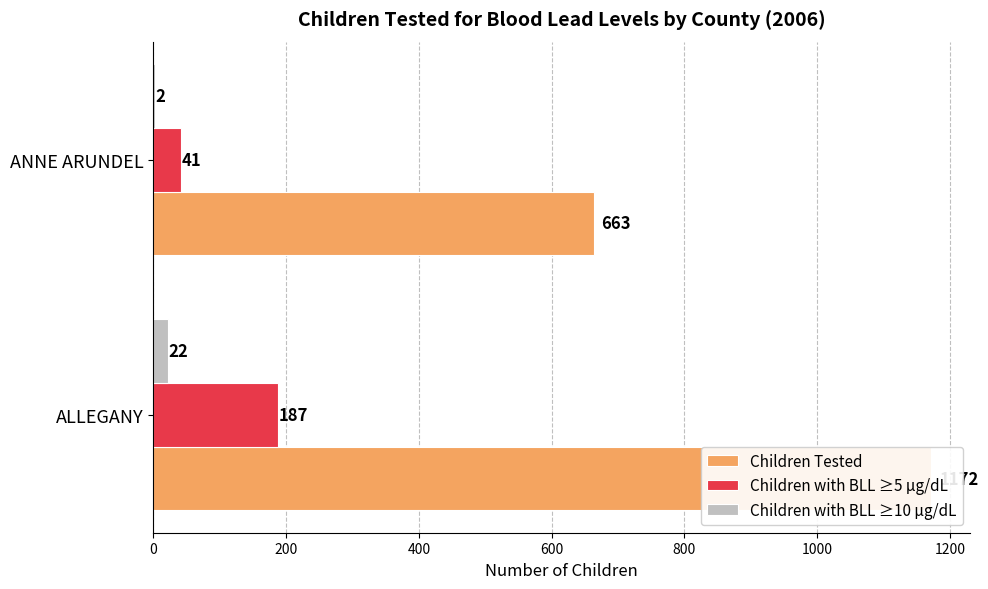

What is the difference between the highest and lowest values at ALLEGANY?

1150